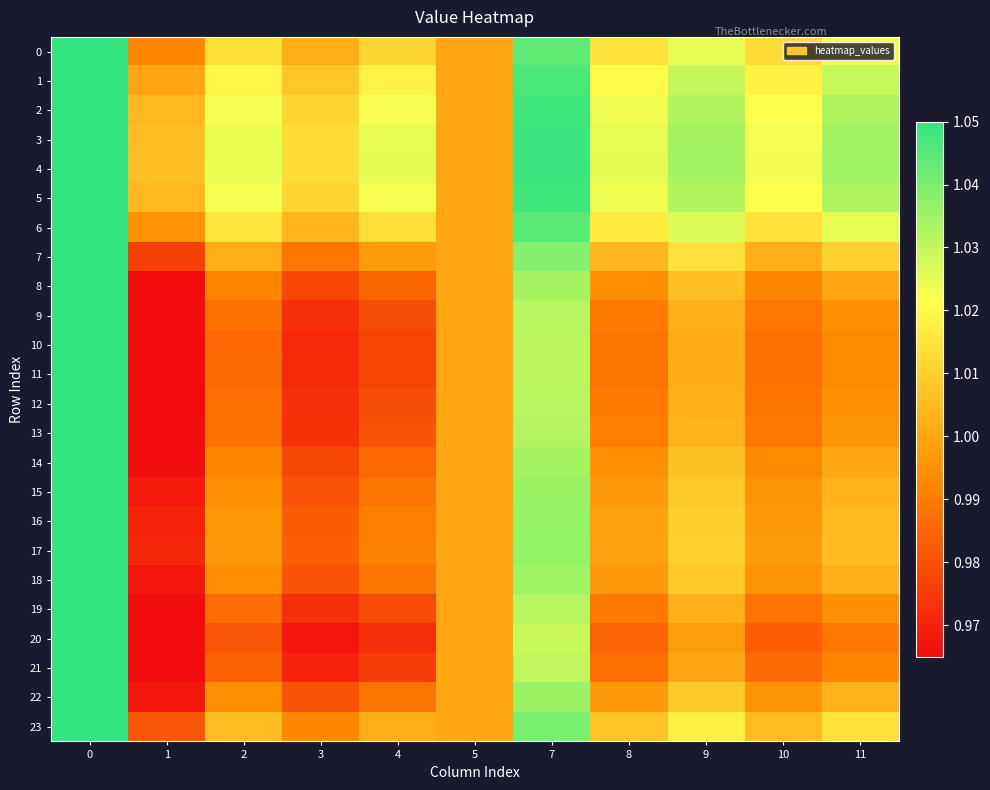

Which series changed the most between 5 and 9?

4